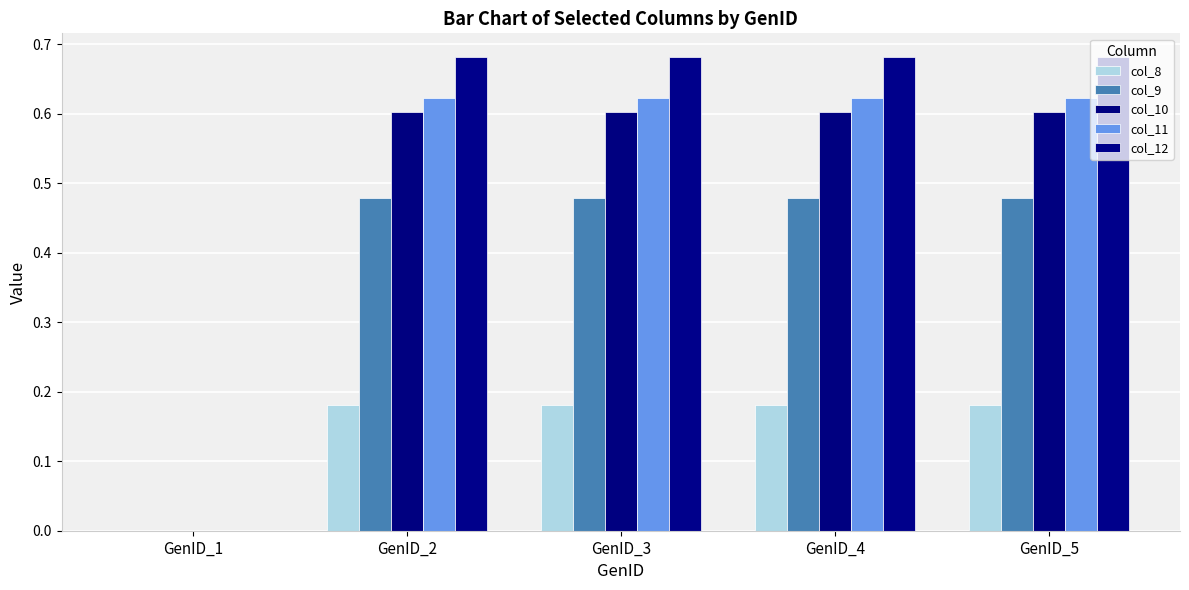

Count the number of categories in the chart.

5